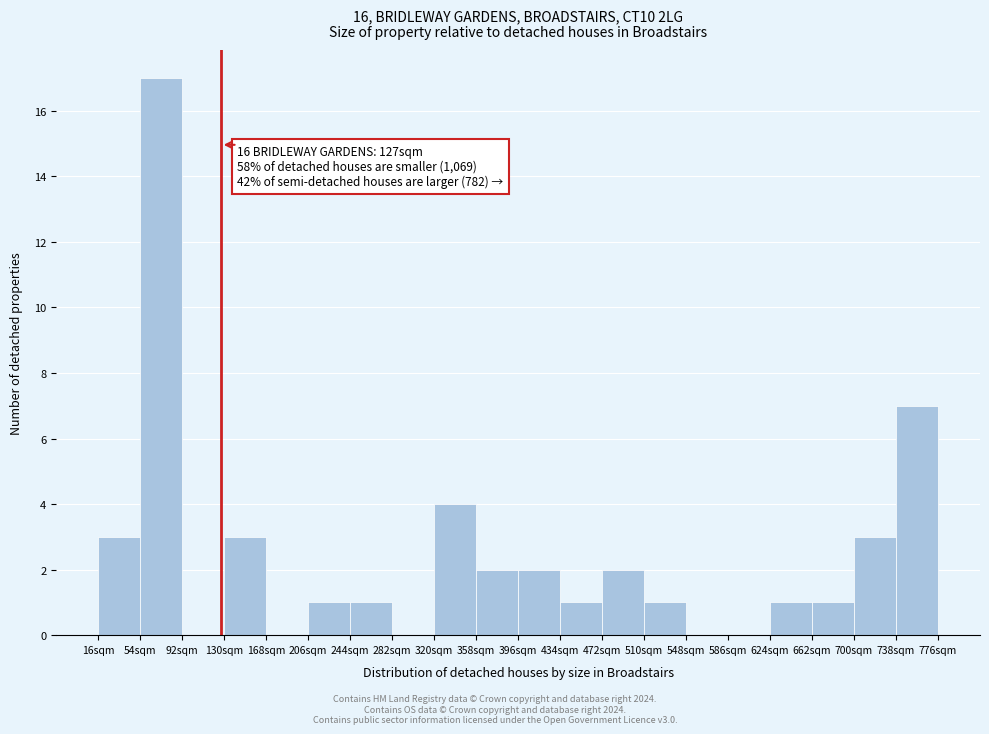

Over which range of the x-axis is the bar tallest?

54 to 92